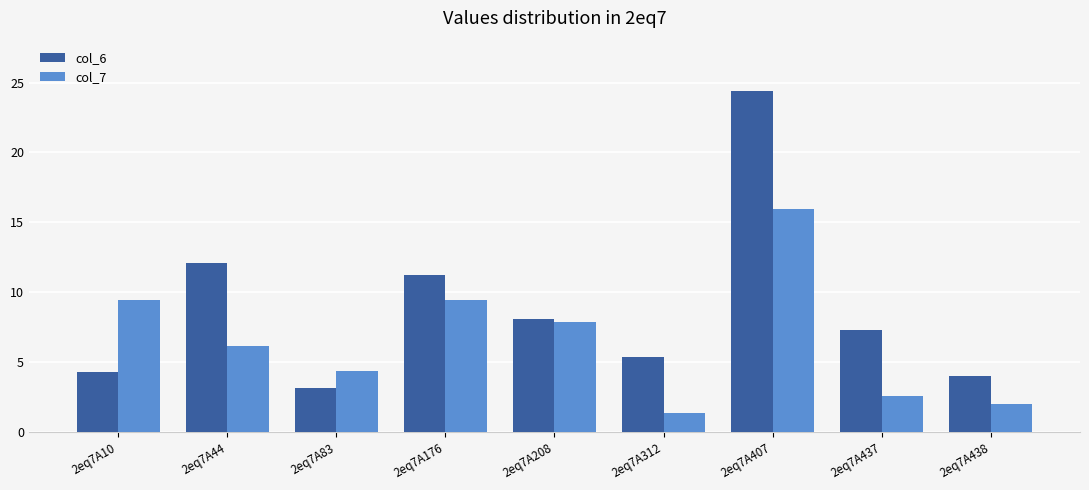

Reading right to left, transcribe all the data shown in this chart.

col_6: 4.0	7.3	24.4	5.4	8.1	11.2	3.1	12.1	4.3
col_7: 2.0	2.6	16.0	1.4	7.9	9.4	4.3	6.2	9.4